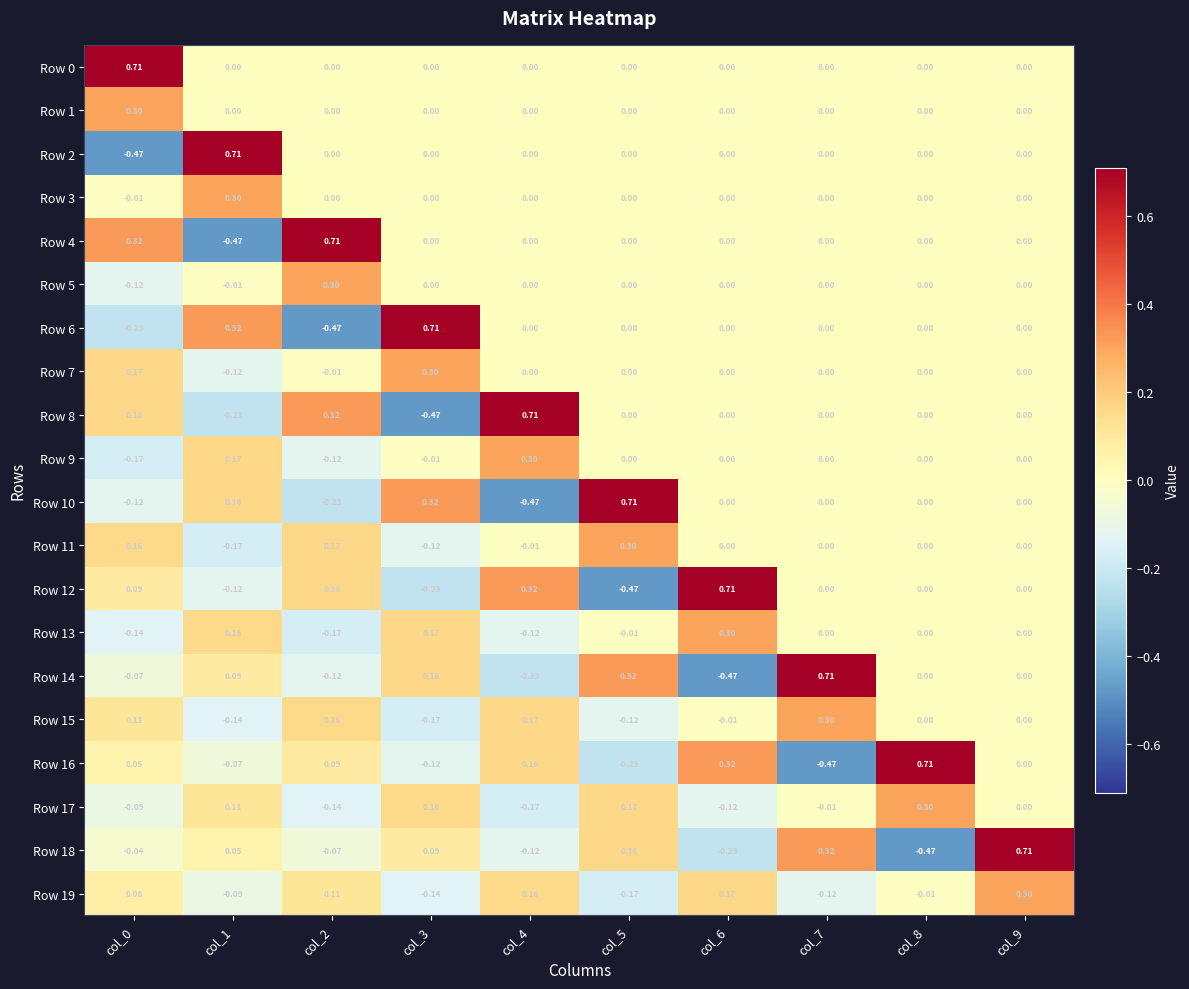

What is the smallest value displayed?

-0.5